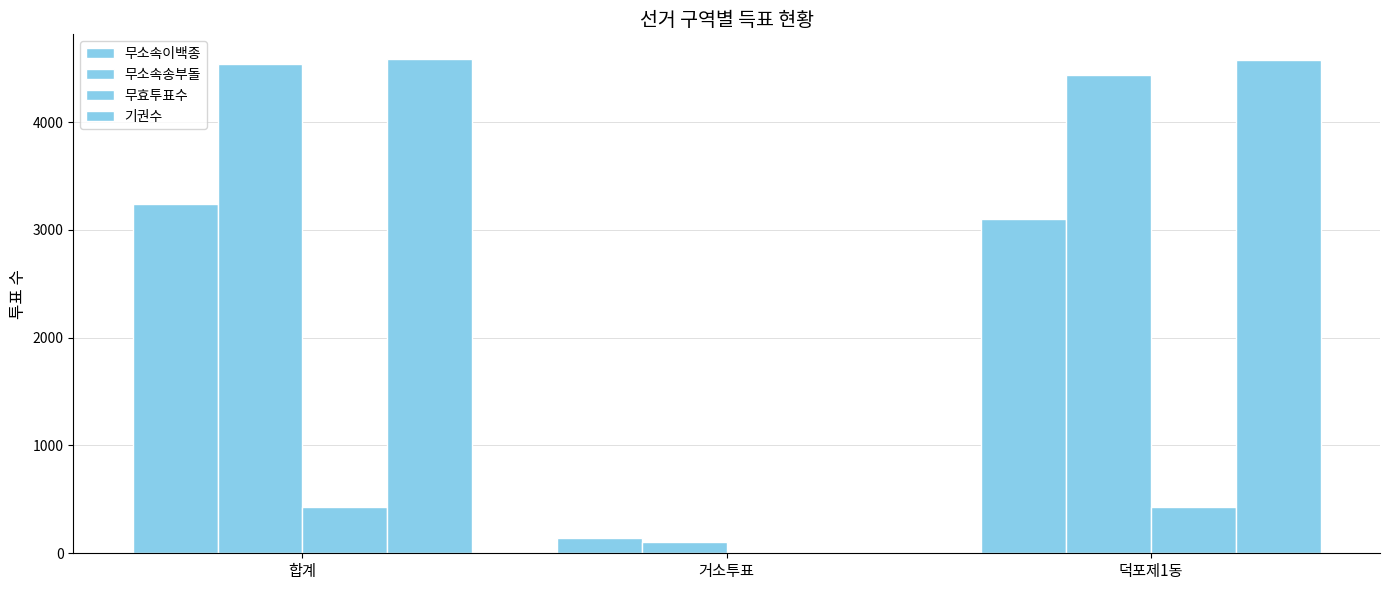

How many groups of bars are there?

3